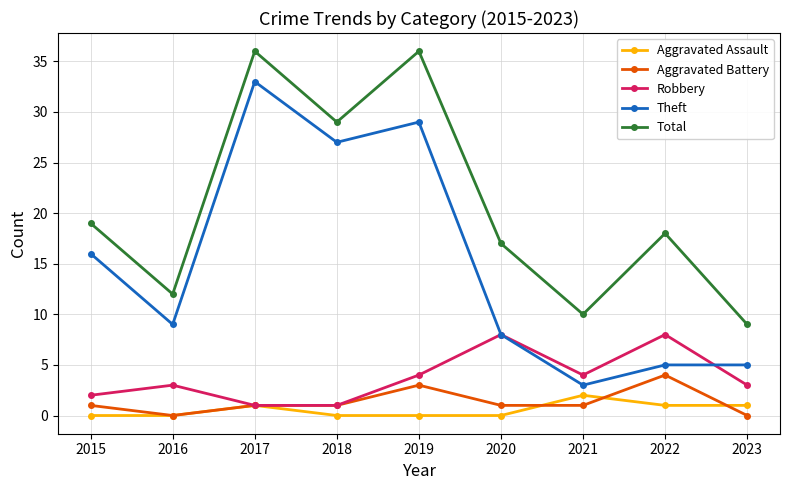

Is it true that Theft equals 5 at 2023?

True